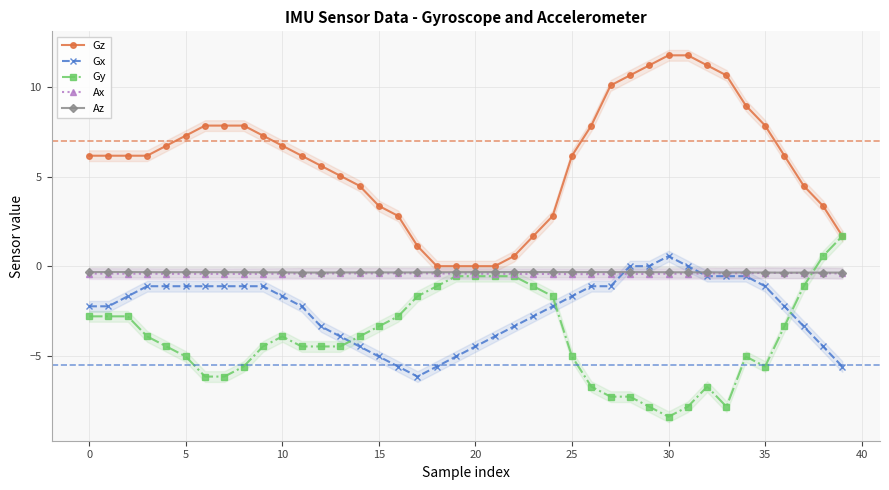

True or false: Gz has a value of 4.6 at 15.

False